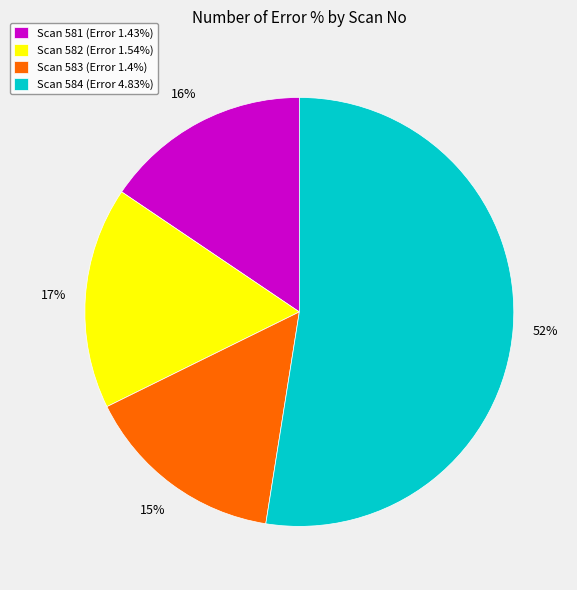

Is Scan 581 (Error 1.43%) the majority of the pie?

No